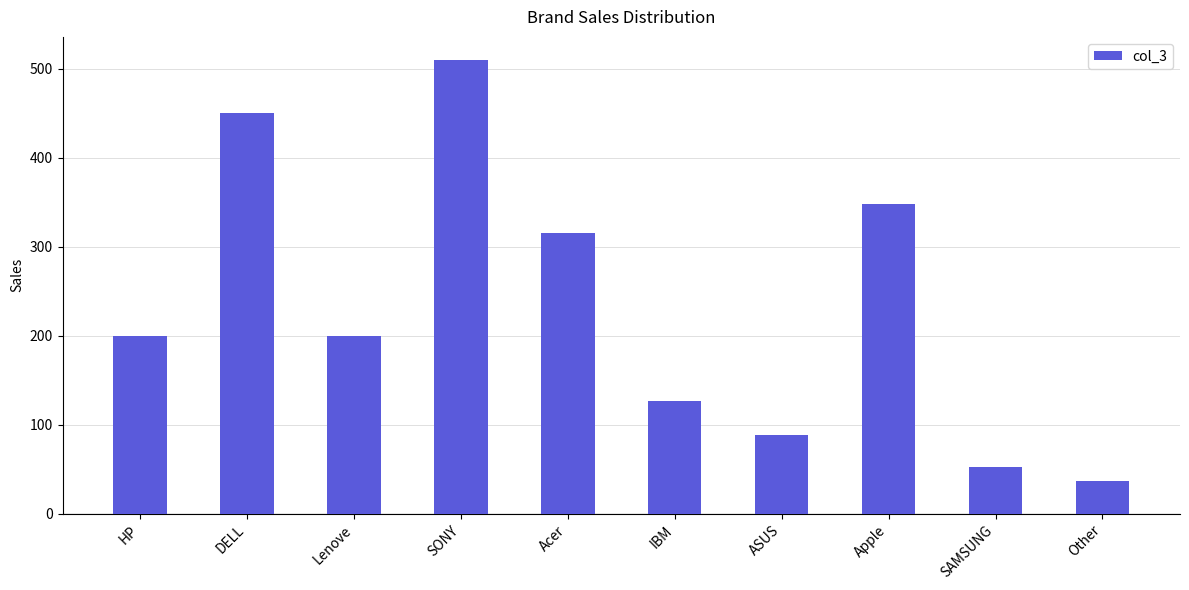

How many distinct data groups are displayed?

1